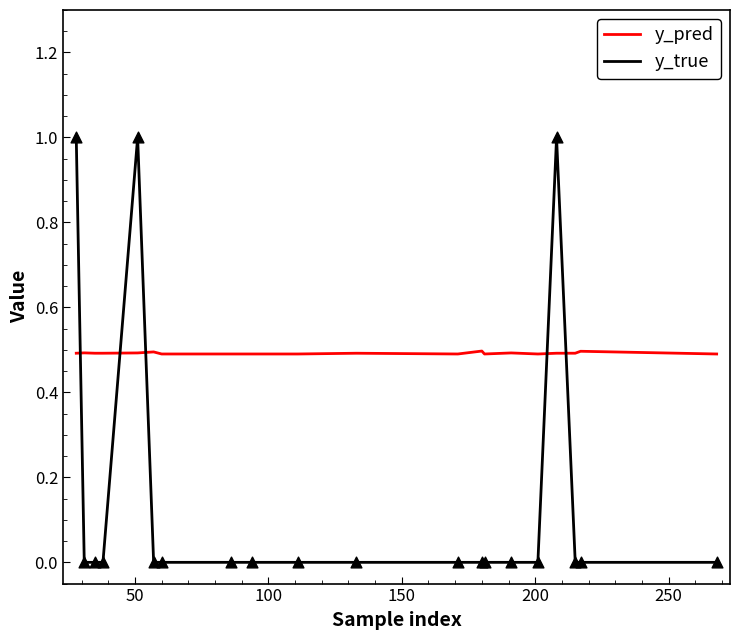

At how many categories does at least one series exceed 0?

20